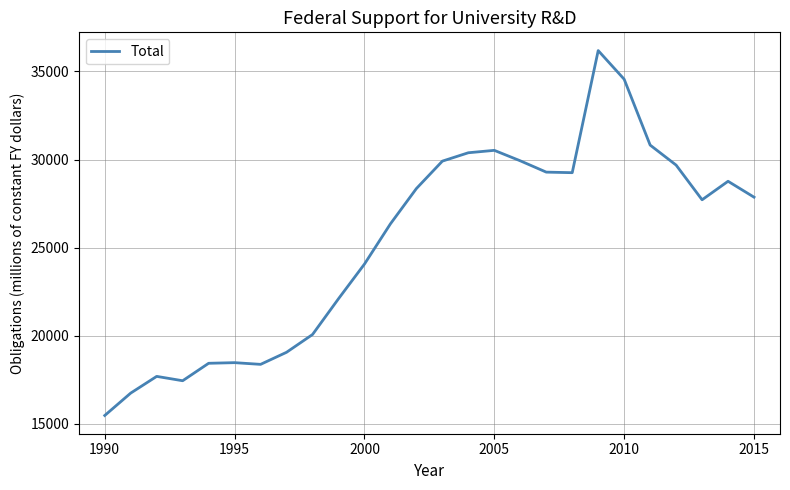

What is the average value?

25291.6